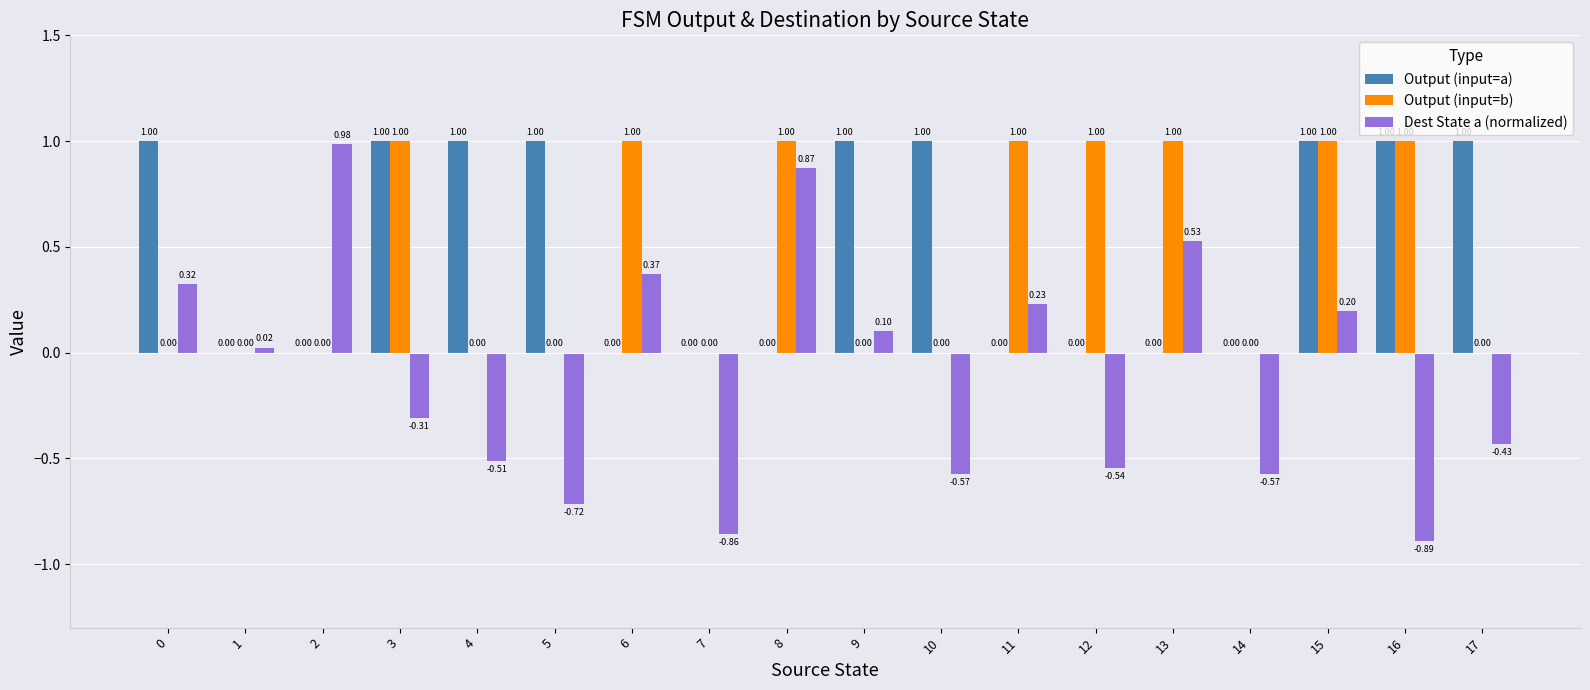

Between 5 and 6, which series saw the biggest shift?

Dest State a (normalized)